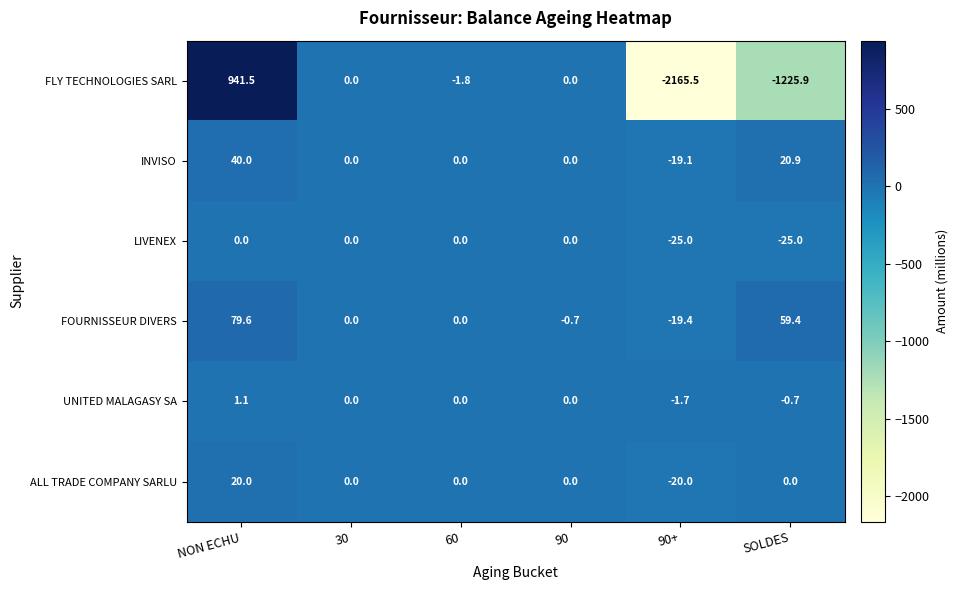

What is the difference between the highest and lowest values at 90+?

2163.8